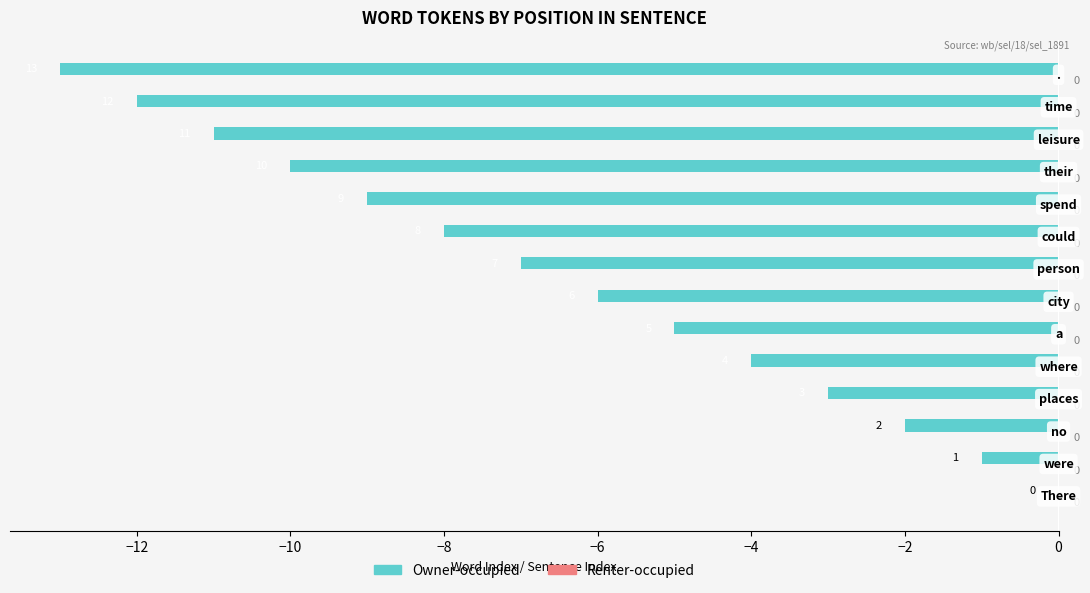

What is the sum of all values?

-91